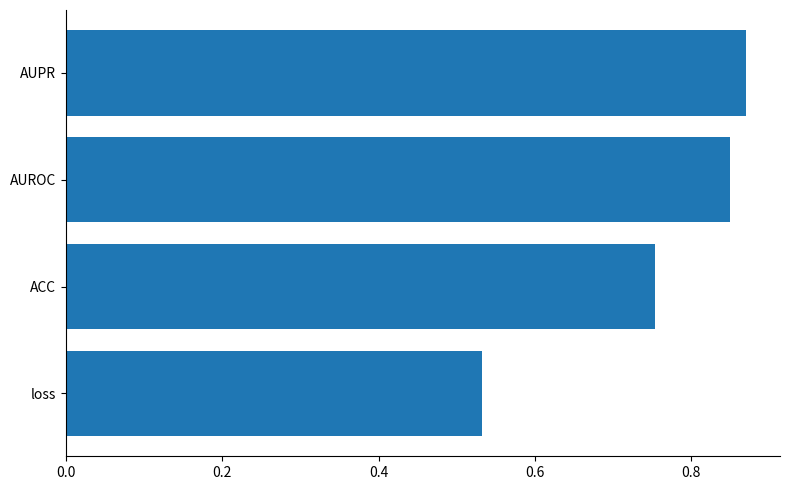

Which label corresponds to the smallest value in the chart?

loss